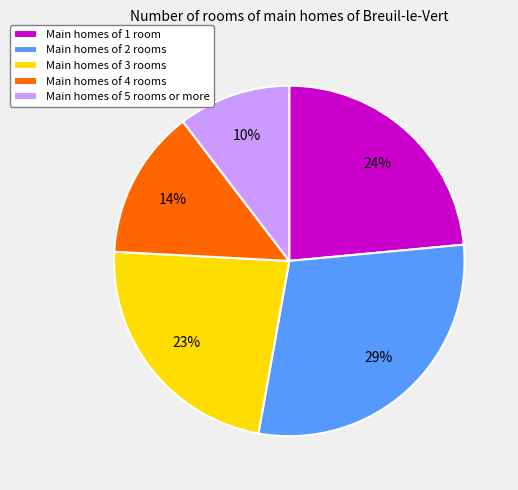

Does Main homes of 1 room account for over 50% of the chart?

No